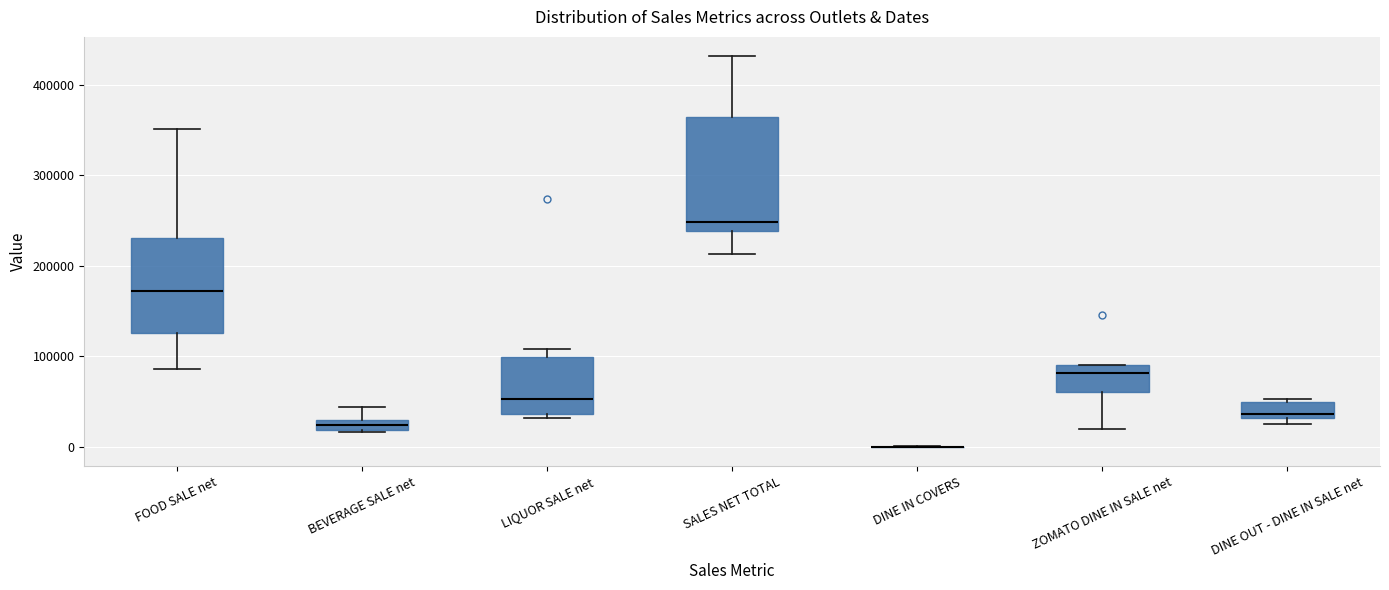

Comparing the boxes themselves (not the whiskers), which one is the tallest?

SALES NET TOTAL